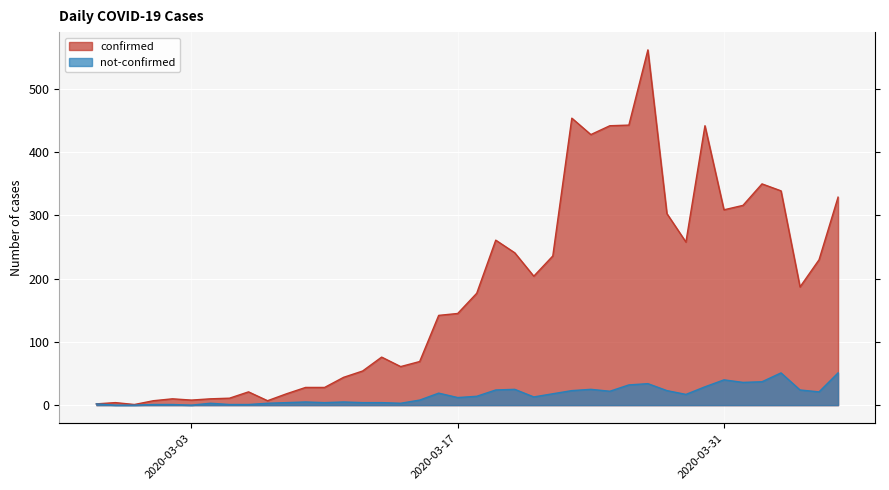

What is the maximum value for confirmed?

562